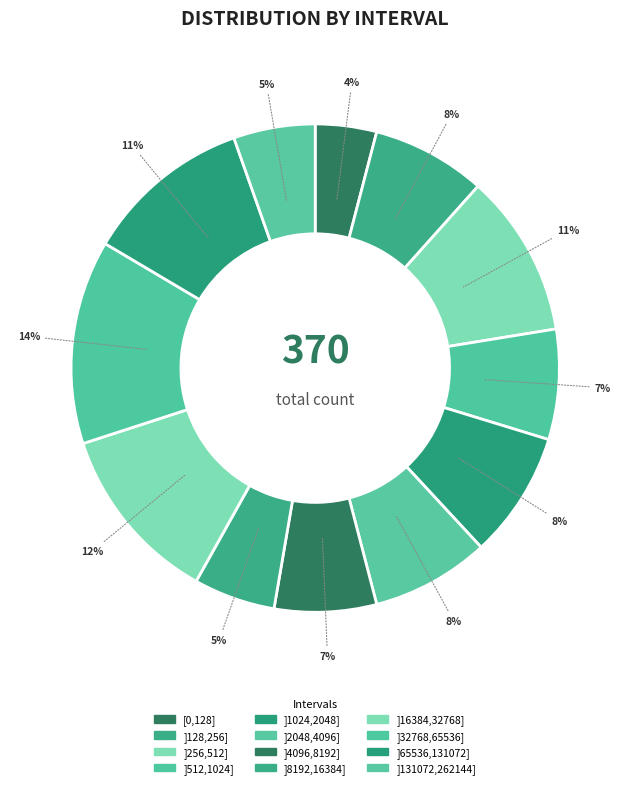

Combined, do [0,128] and ]4096,8192] account for over 50%?

No